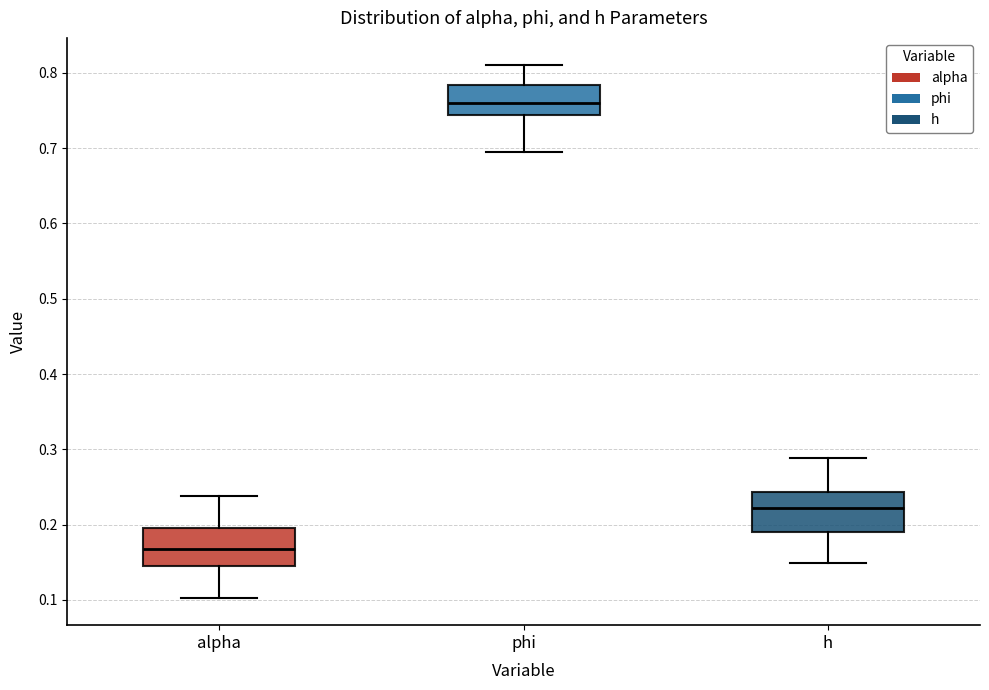

Reading left to right, read every box against the y-axis: the position of its median line, the range the box covers, and the ends of its whiskers. The values are not printed on the chart, so give them approximately, as read against the axis.

alpha: median 0.17, box 0.15 to 0.20, whiskers 0.10 to 0.24
phi: median 0.76, box 0.74 to 0.78, whiskers 0.70 to 0.81
h: median 0.22, box 0.19 to 0.24, whiskers 0.15 to 0.29